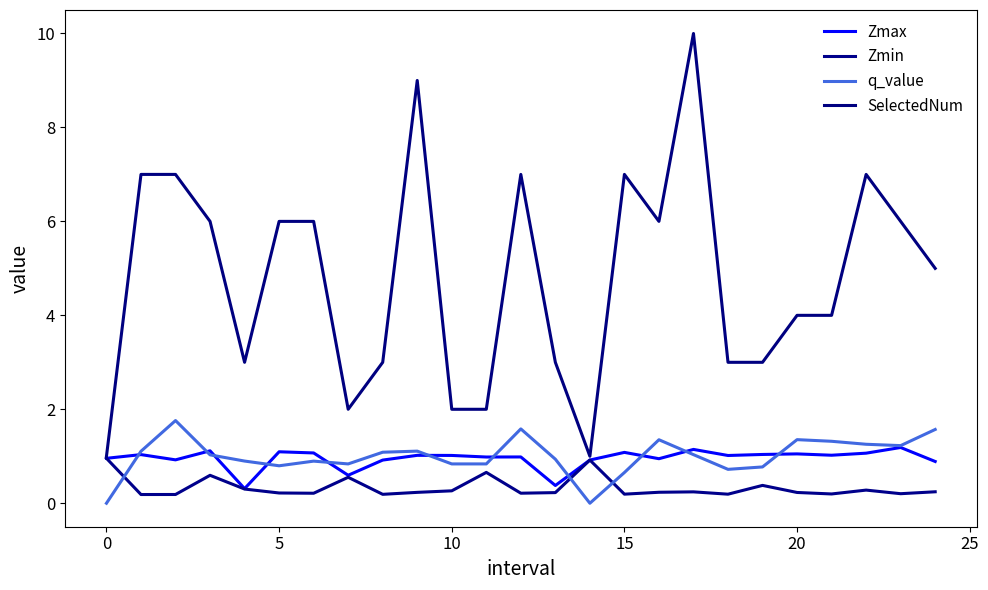

True or false: SelectedNum and Zmin cross at least once.

False